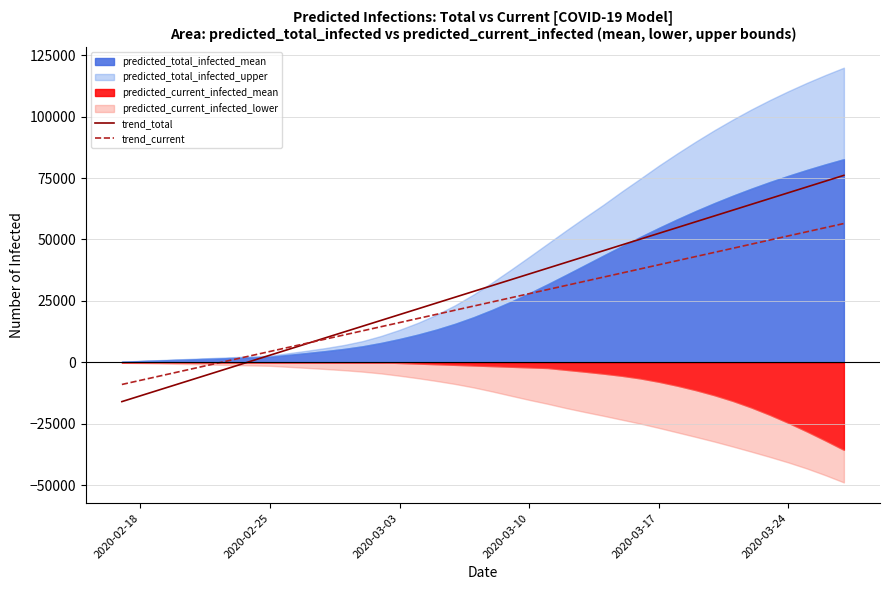

The value of trend_current at 2020-03-10 is 27946.3. True or false?

True